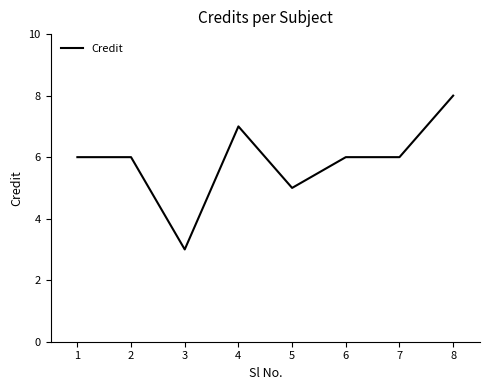

Reading left to right, extract all data points from this chart.

6	6	3	7	5	6	6	8